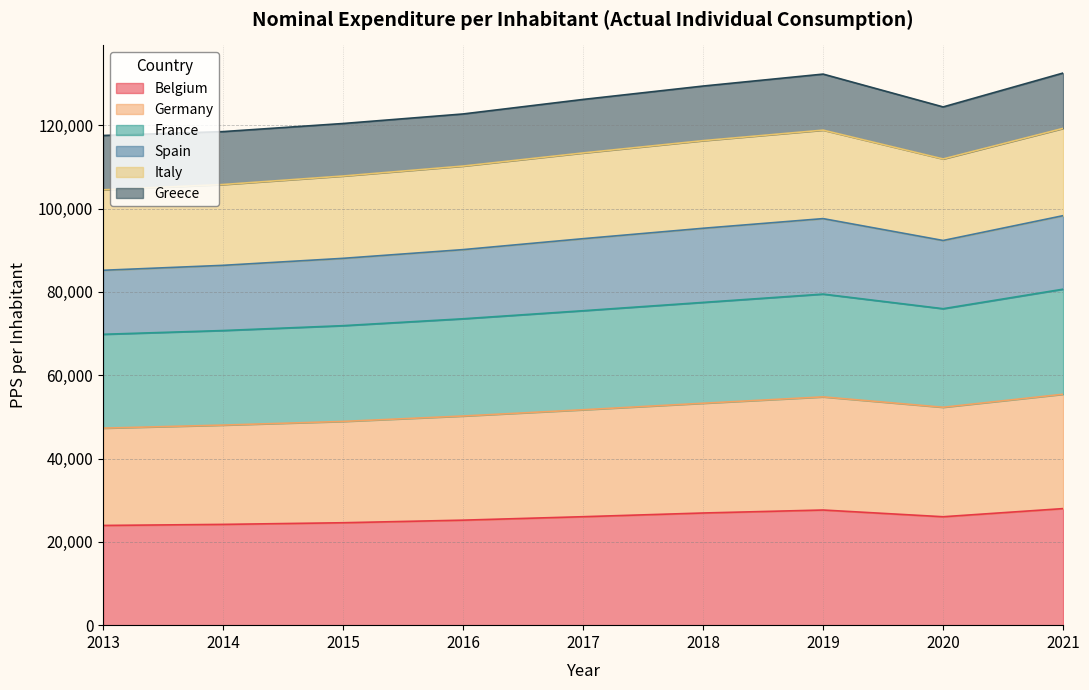

True or false: Belgium and France intersect in this chart.

False